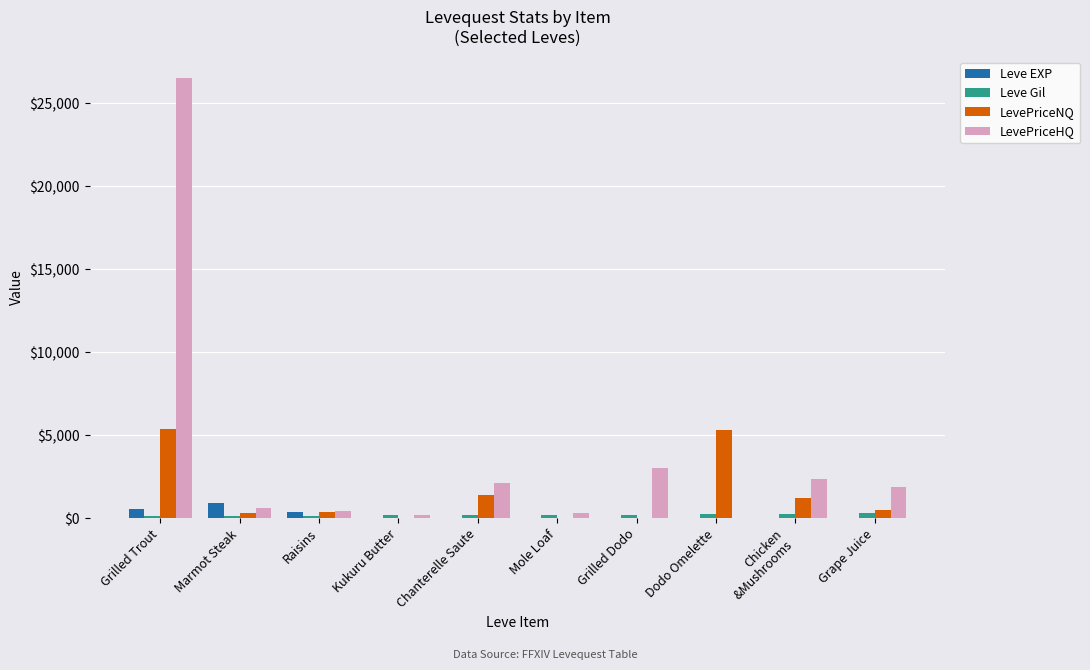

Count the number of categories in the chart.

10